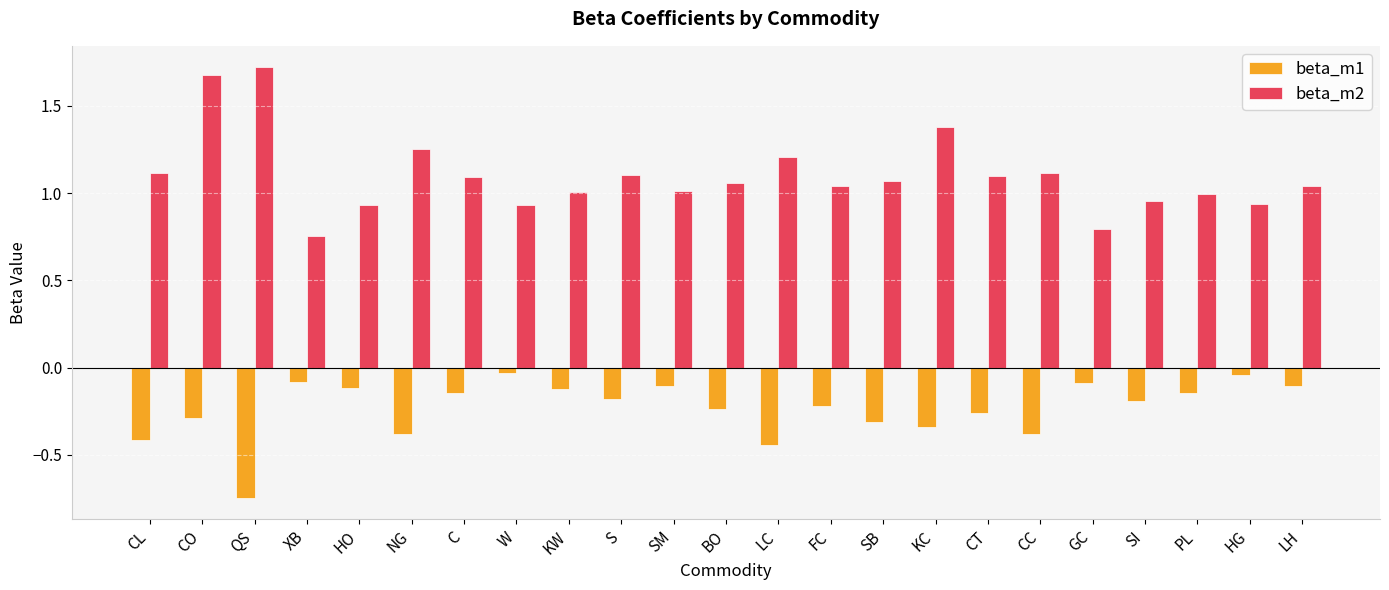

Which series has the widest spread of values?

beta_m2